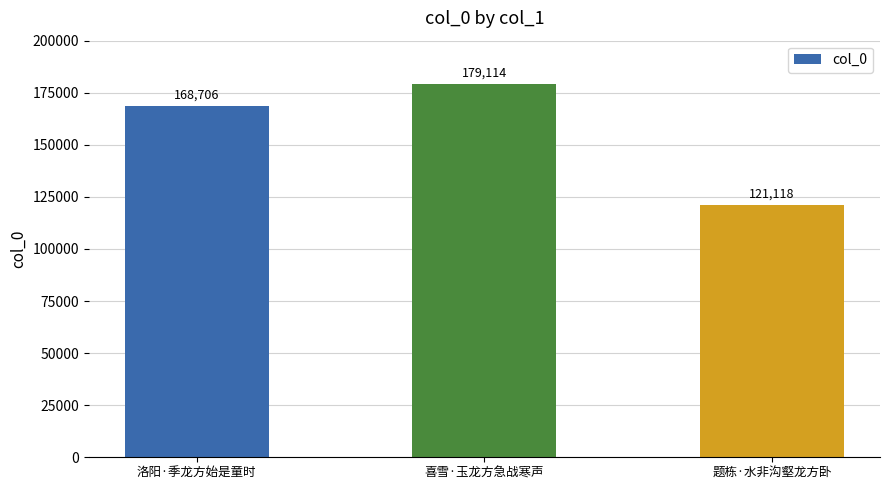

Reading left to right, list all the values displayed in this chart.

洛阳·季龙方始是童时=168706	喜雪·玉龙方急战寒声=179114	题栋·水非沟壑龙方卧=121118